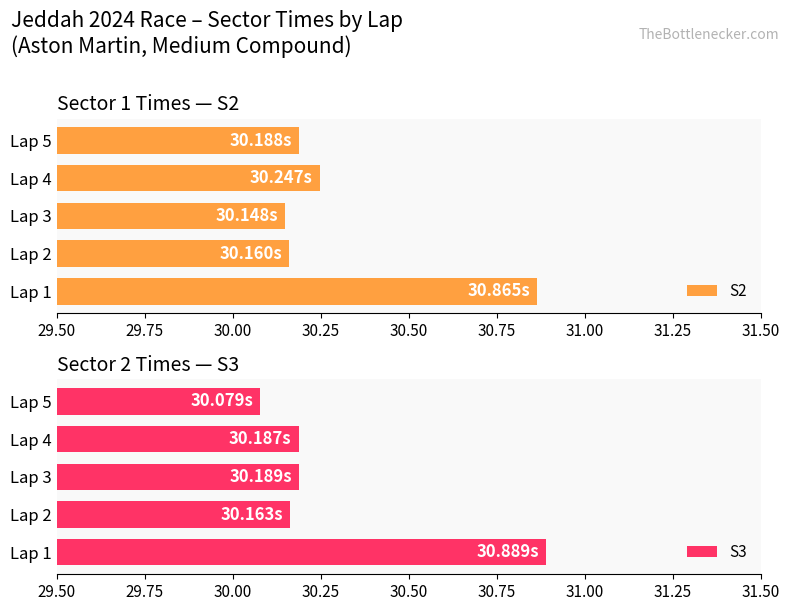

What is the difference between the S3 values at Lap 3 and Lap 1?

0.7